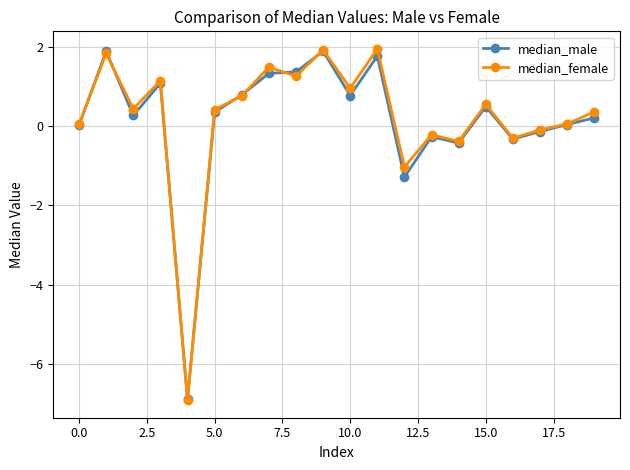

What is the maximum value for median_male?

1.9